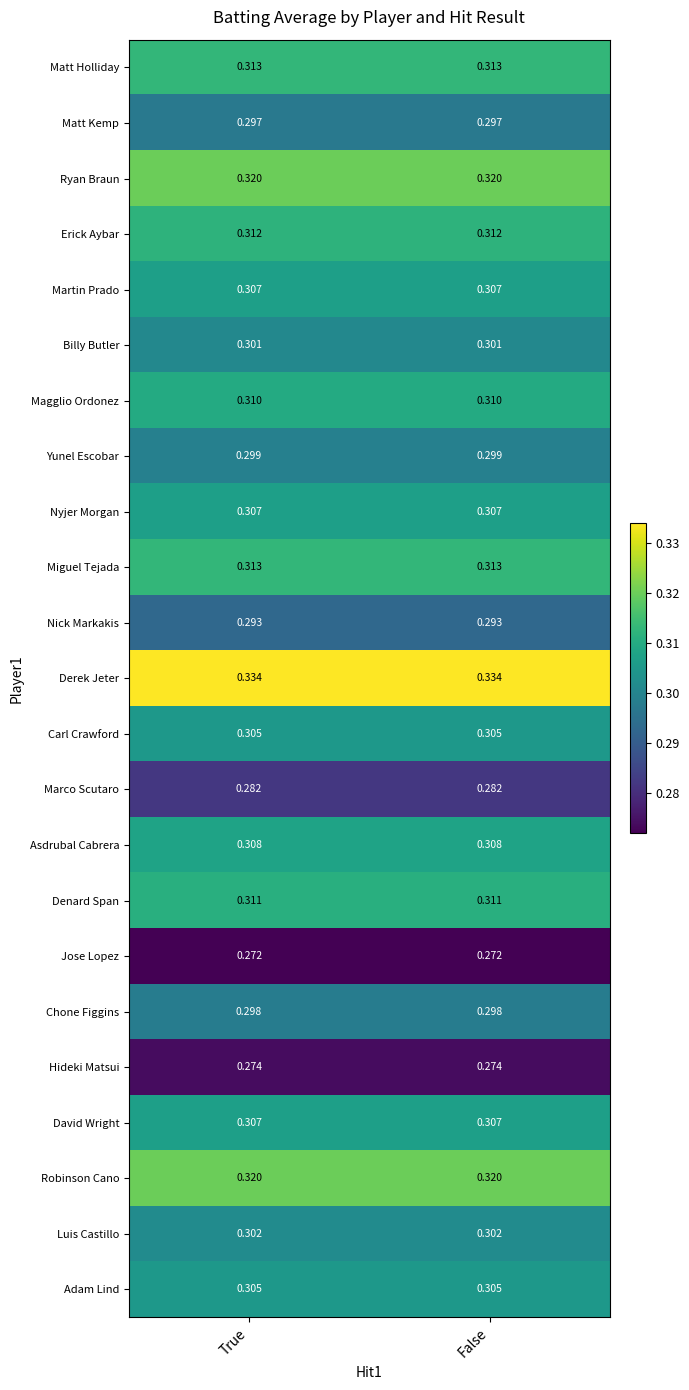

Which series has the largest total across all categories?

Derek Jeter